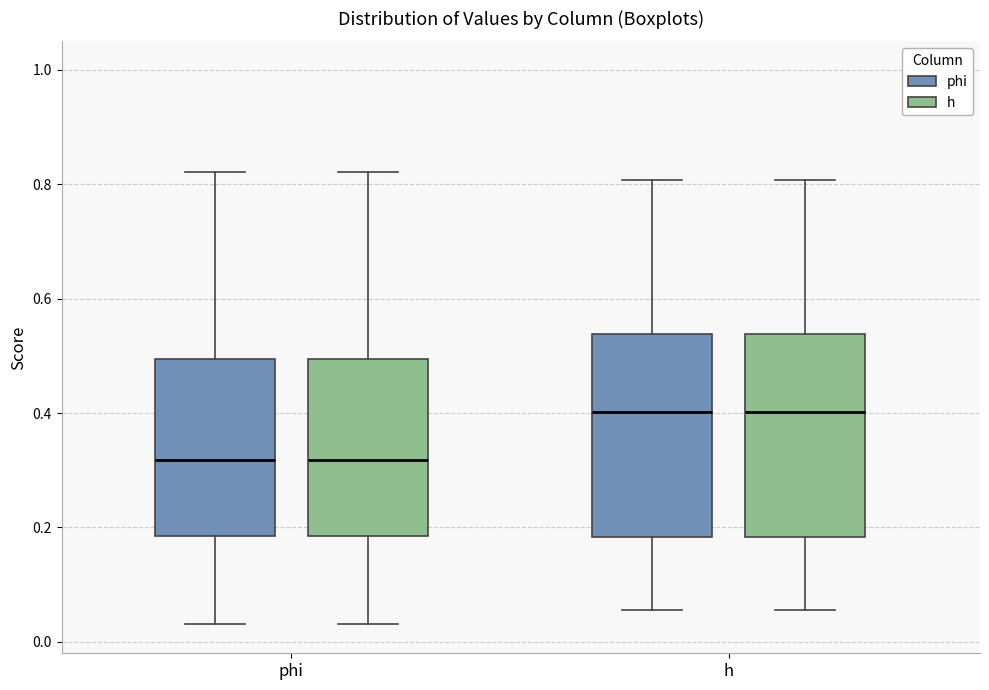

Reading left to right, transcribe this box plot: for each box, give where its median line is, the range the box spans, and where its two whiskers end, as read against the y-axis. The values are not printed on the chart, so give them approximately, as read against the axis.

phi (phi): median 0.32, box 0.18 to 0.50, whiskers 0.04 to 0.82
phi (h): median 0.32, box 0.18 to 0.50, whiskers 0.04 to 0.82
h (phi): median 0.40, box 0.18 to 0.54, whiskers 0.06 to 0.80
h (h): median 0.40, box 0.18 to 0.54, whiskers 0.06 to 0.80